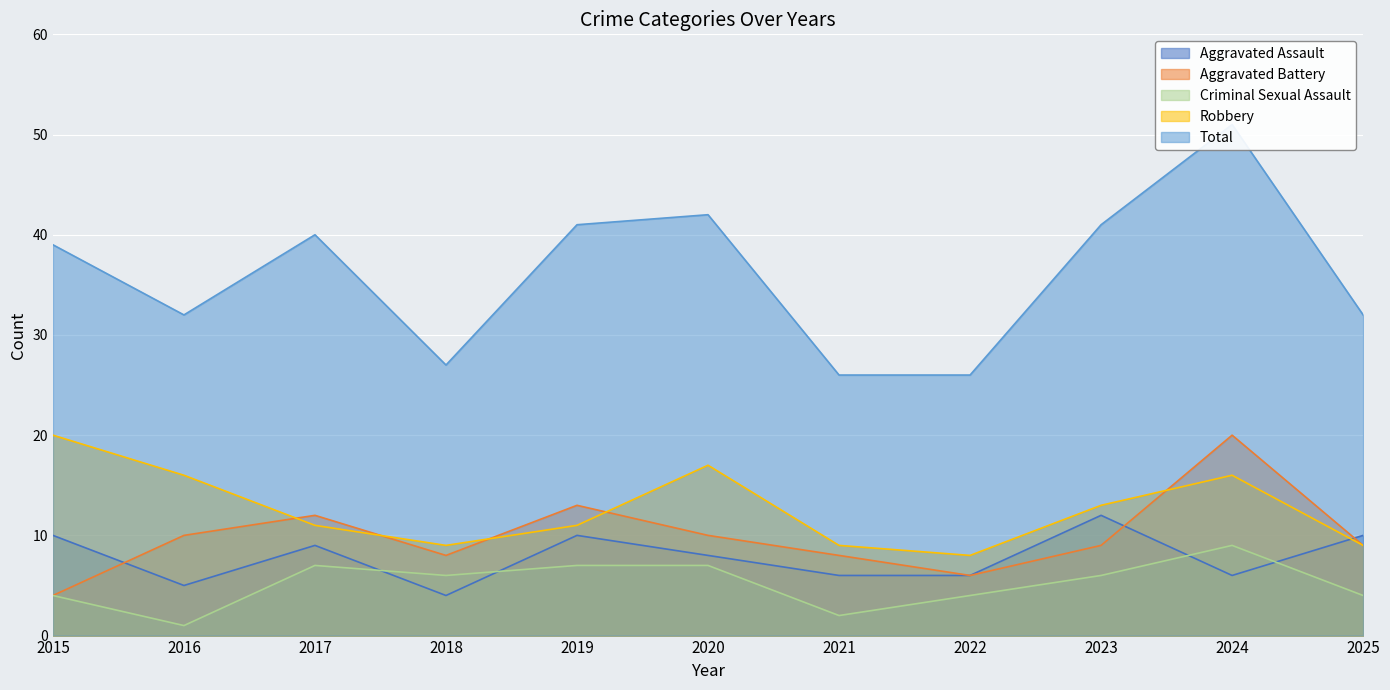

The value of Total at 2017 is 57. True or false?

False